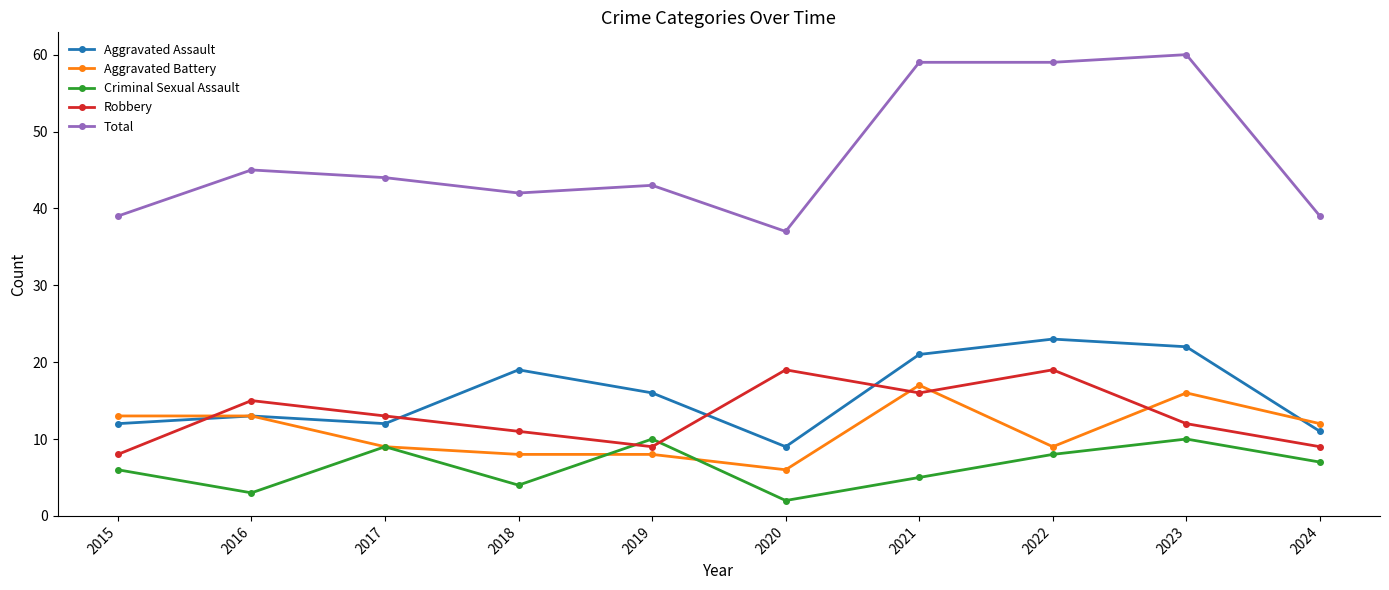

True or false: Aggravated Assault has a value of 19 at 2018.

True